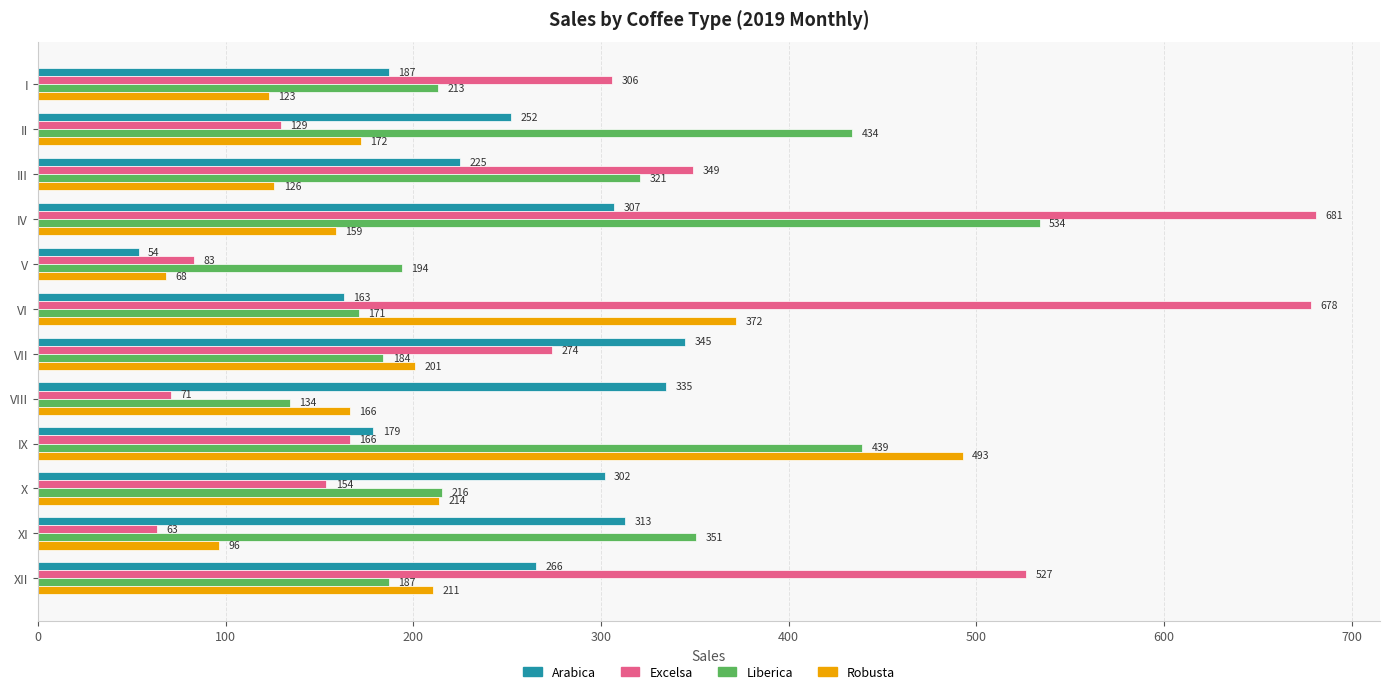

Rank the series by their maximum value, from highest to lowest.

Excelsa, Liberica, Robusta, Arabica